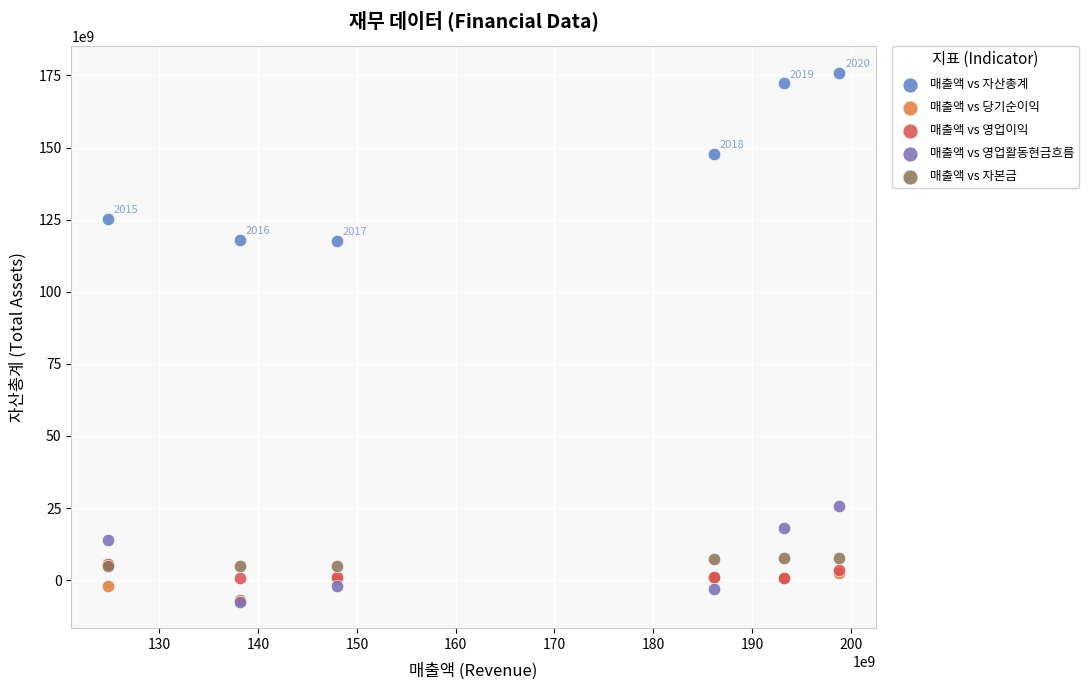

Which series has the widest spread of Y values?

매출액 vs 자산총계